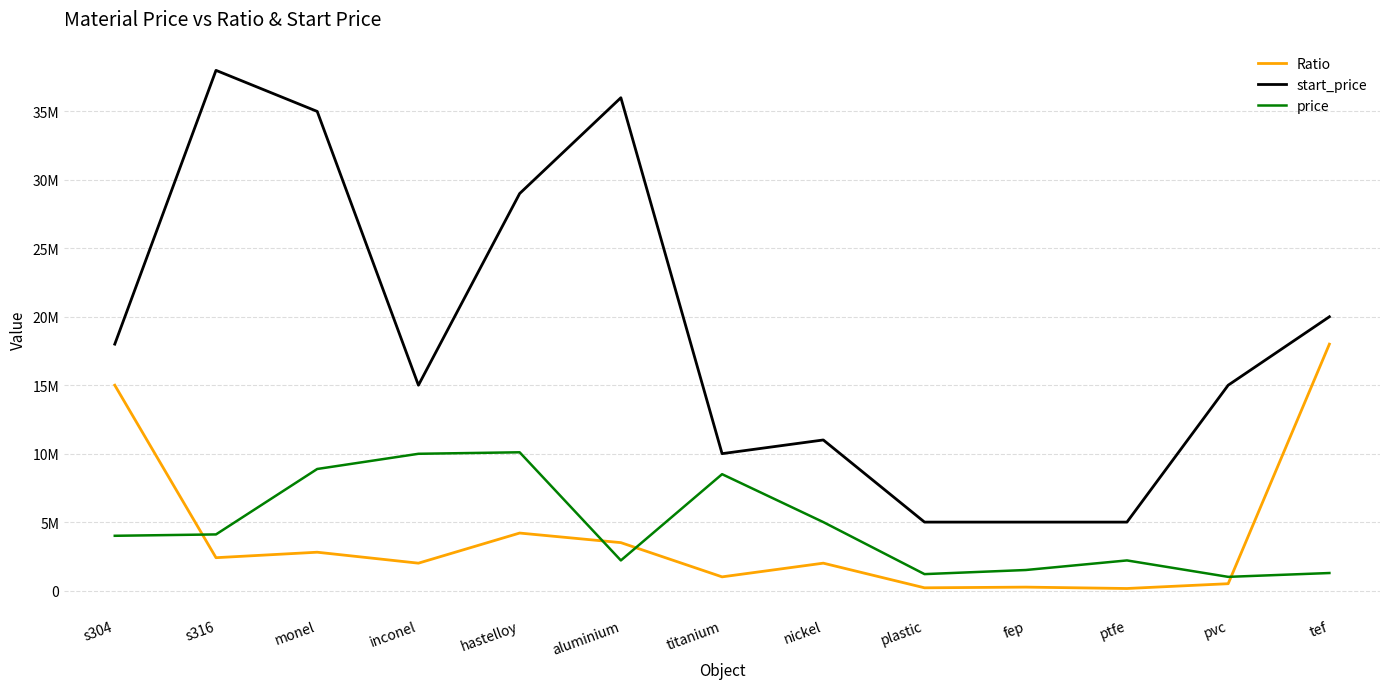

At which category is the sum across all series the highest?

monel